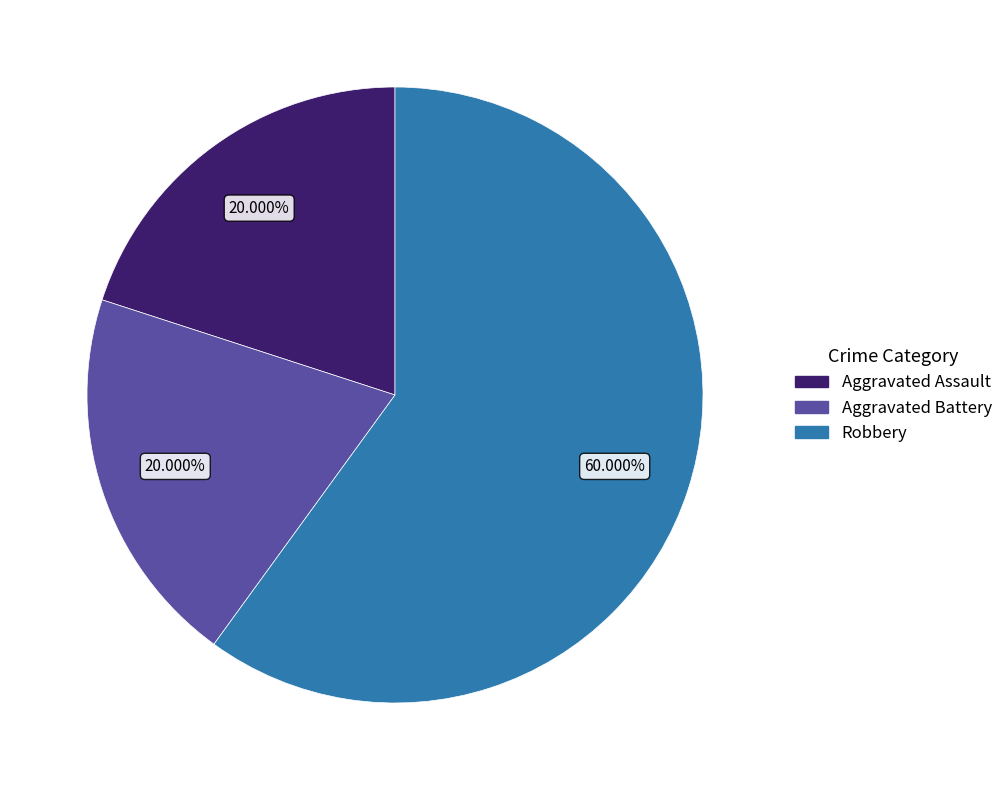

What is the ratio of the value at Aggravated Assault to the value at Aggravated Battery?

1.0